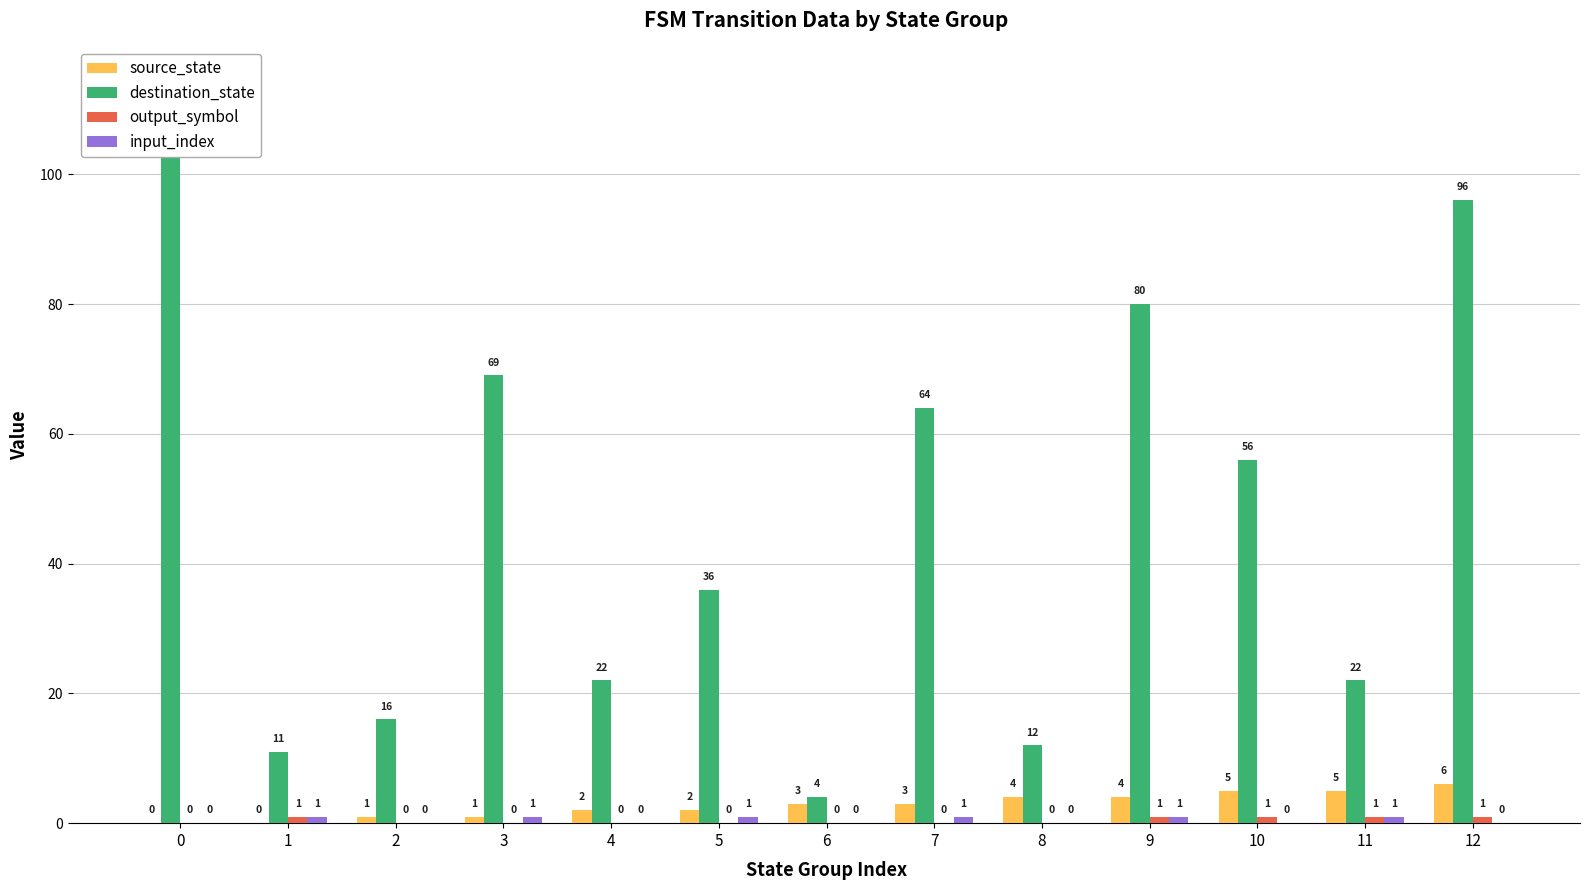

How many data points does each series have?

13